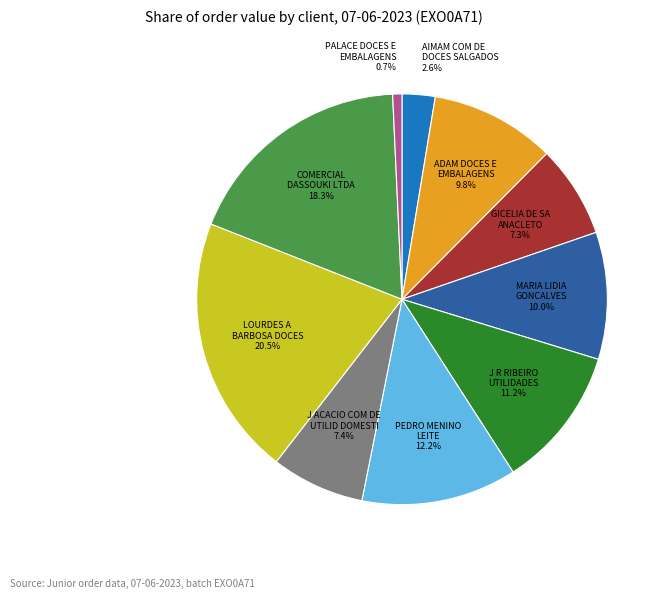

Is the sum of LOURDES A BARBOSA DOCES and GICELIA DE SA ANACLETO greater than half?

No